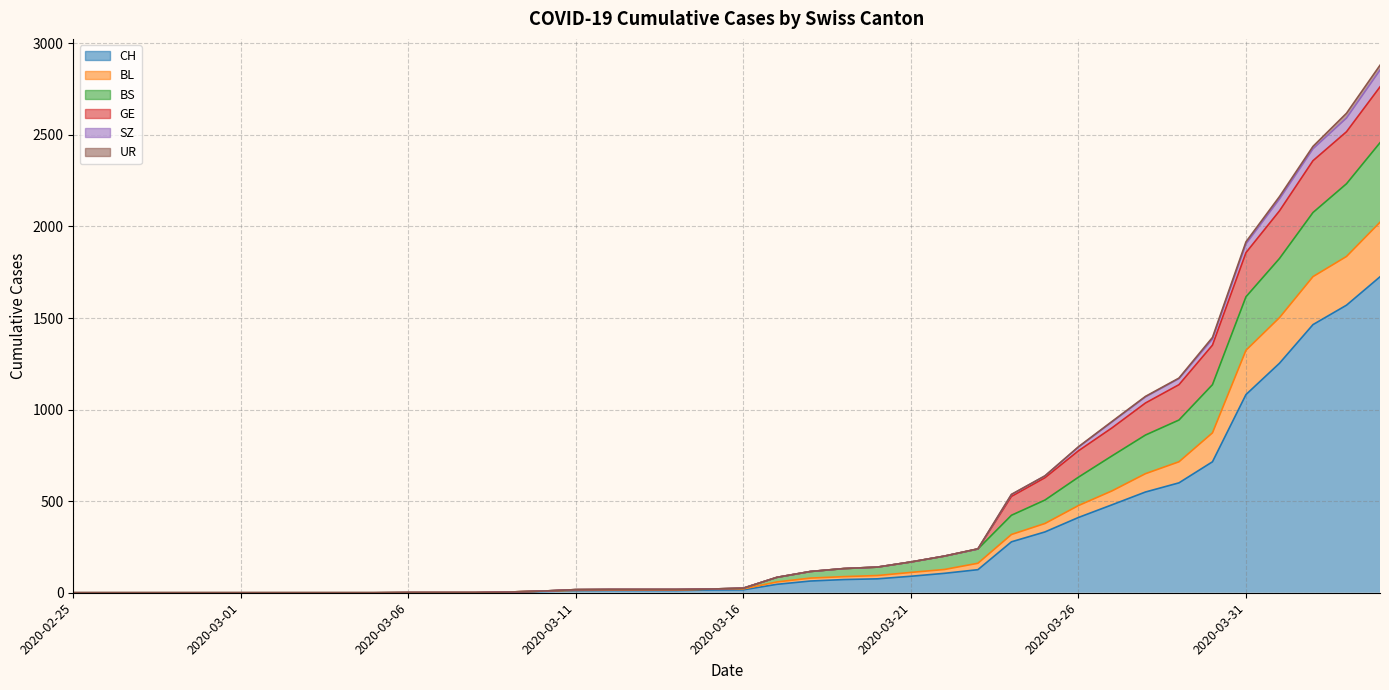

At which category does the chart reach its minimum across all series?

2020-02-25